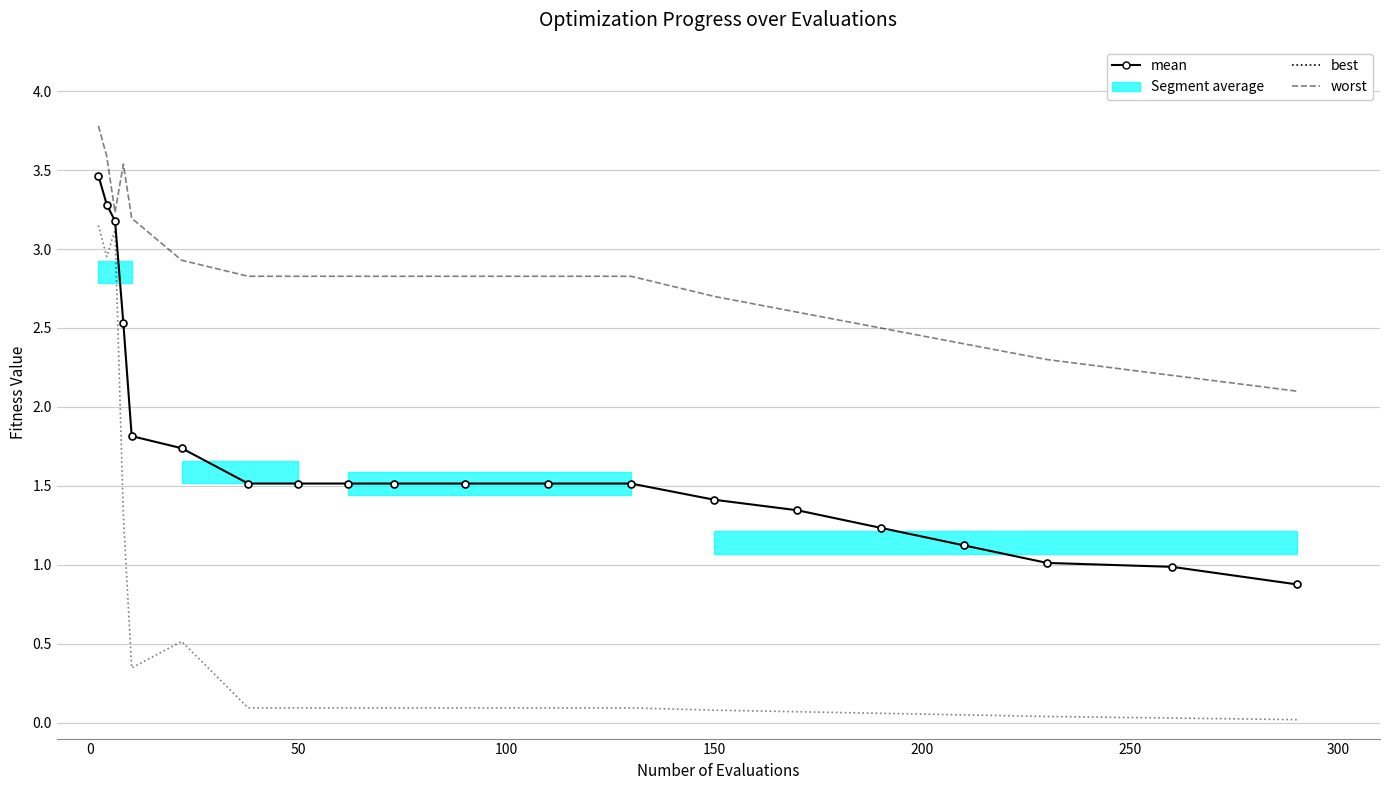

True or false: worst has a value of 4.5 at 14.

False